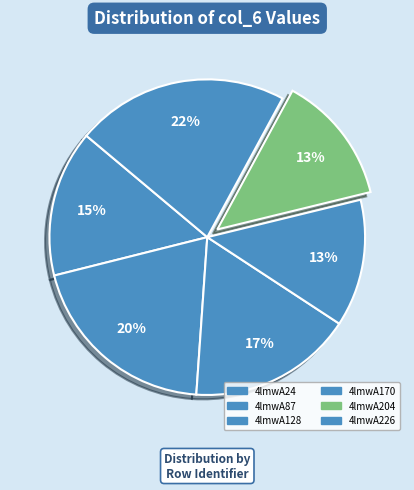

To the nearest percent, what is the average slice percentage?

17%